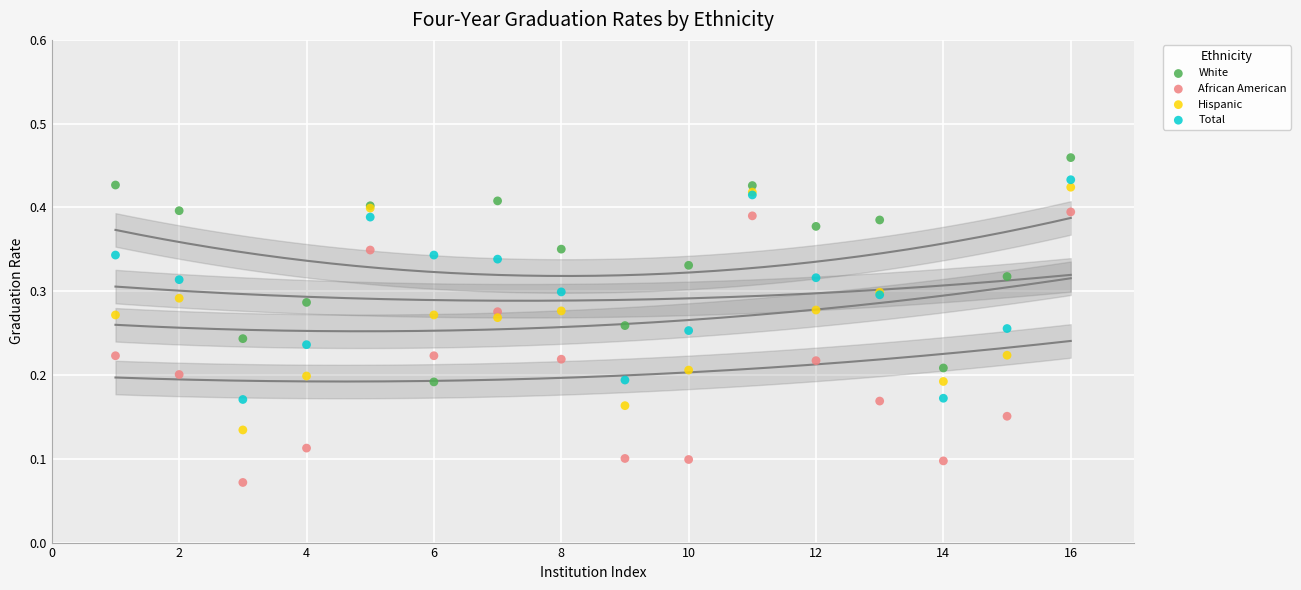

Which series contains the highest Y value?

White